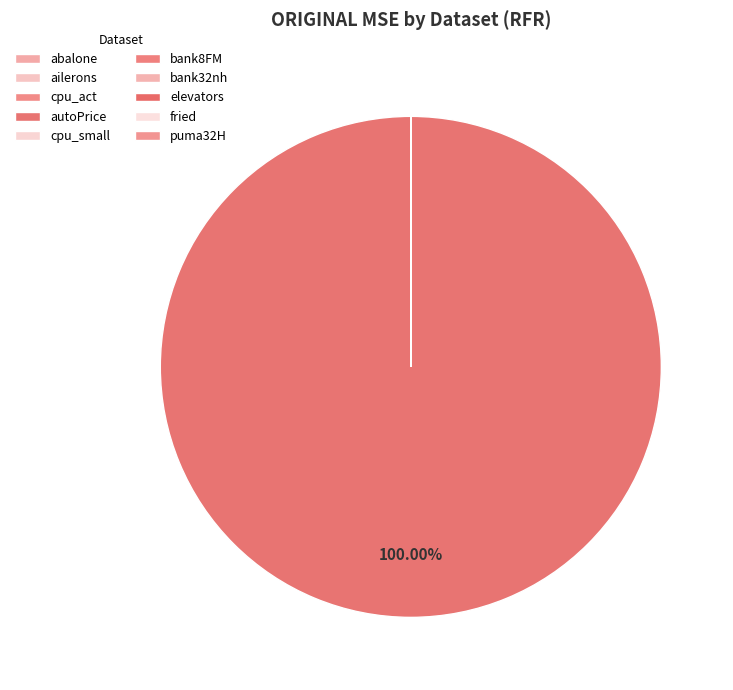

How many segments does this pie chart have?

10